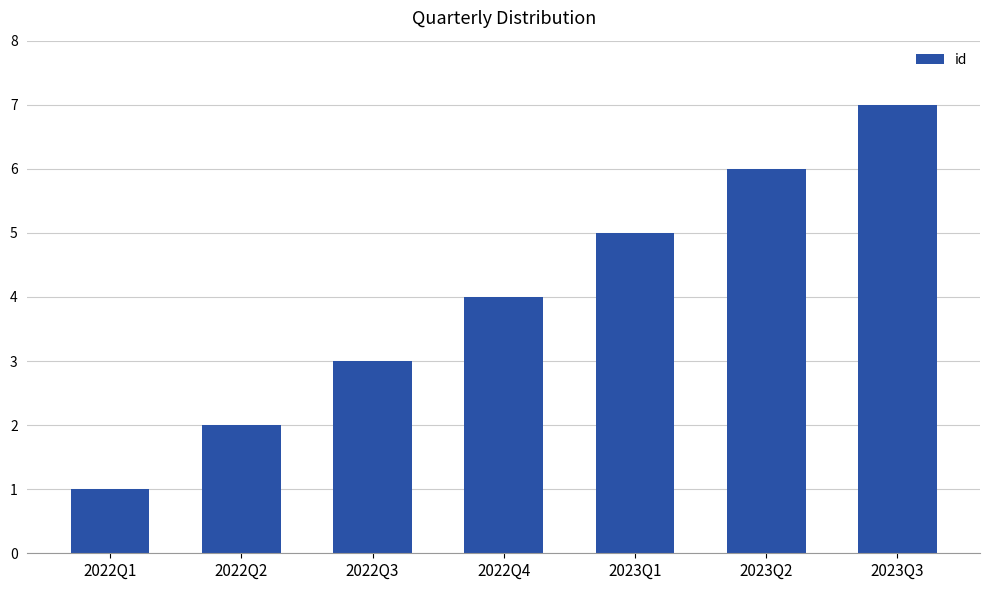

Which label corresponds to the largest value in the chart?

2023Q3